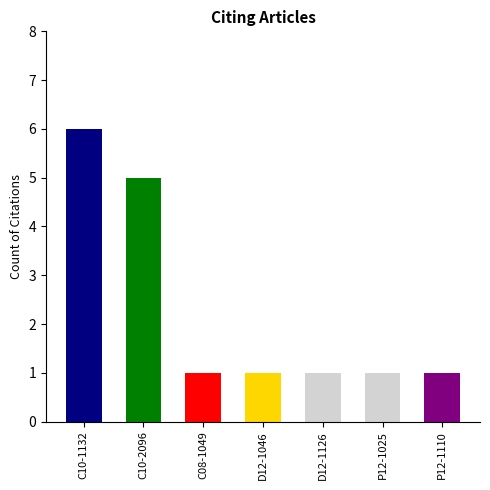

What position from the right is D12-1126?

3